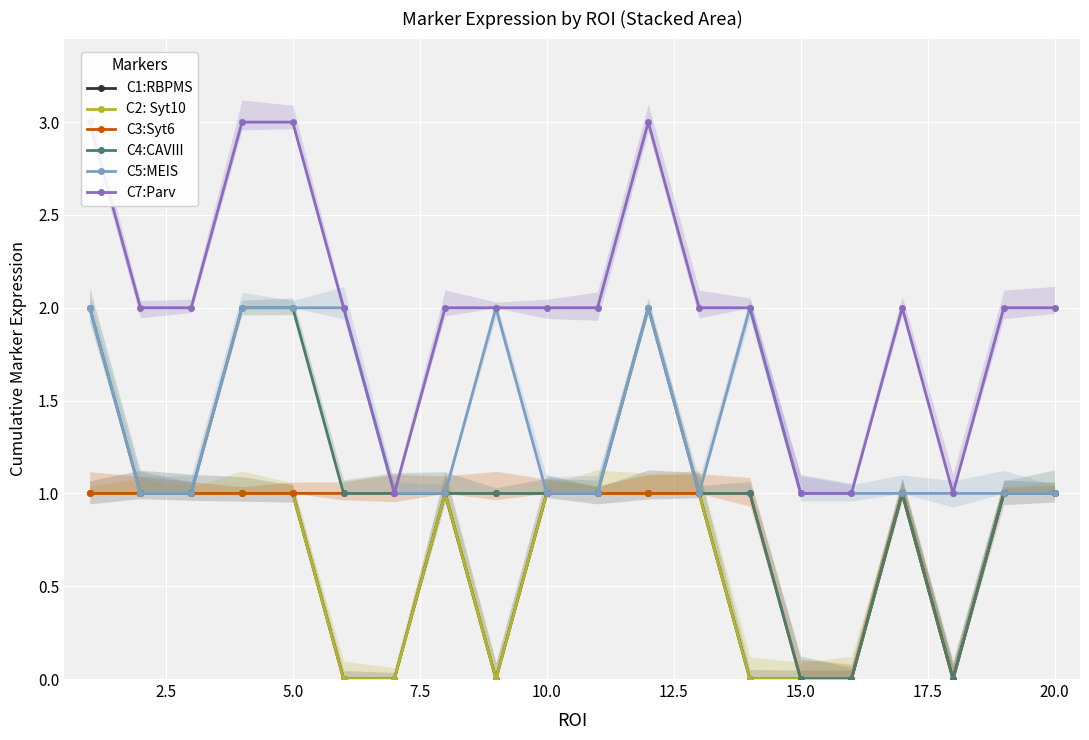

True or false: C5:MEIS has more than 1 interior local peaks.

True